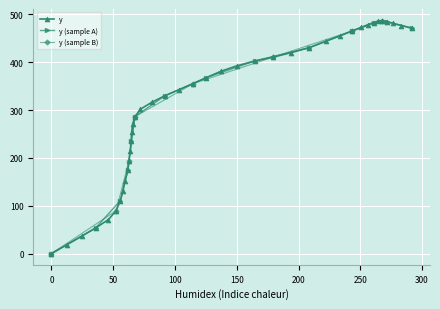

What is the highest value of the y series?

486.9